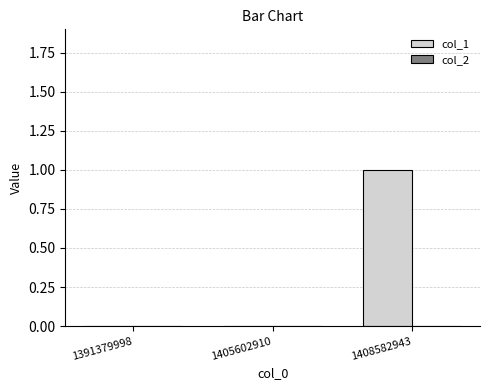

Count the number of data series in this chart.

1